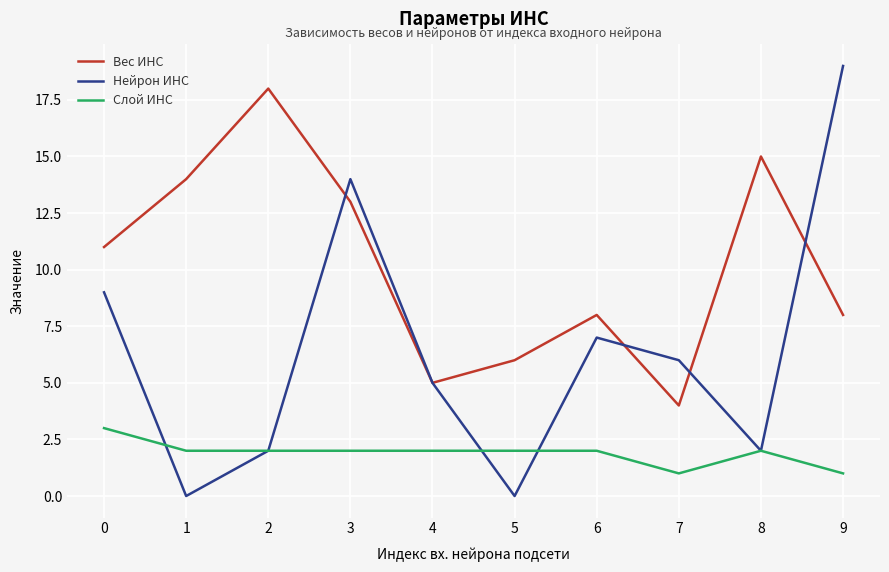

Is the value of Слой ИНС at 0 greater than the value of Вес ИНС at 6?

No